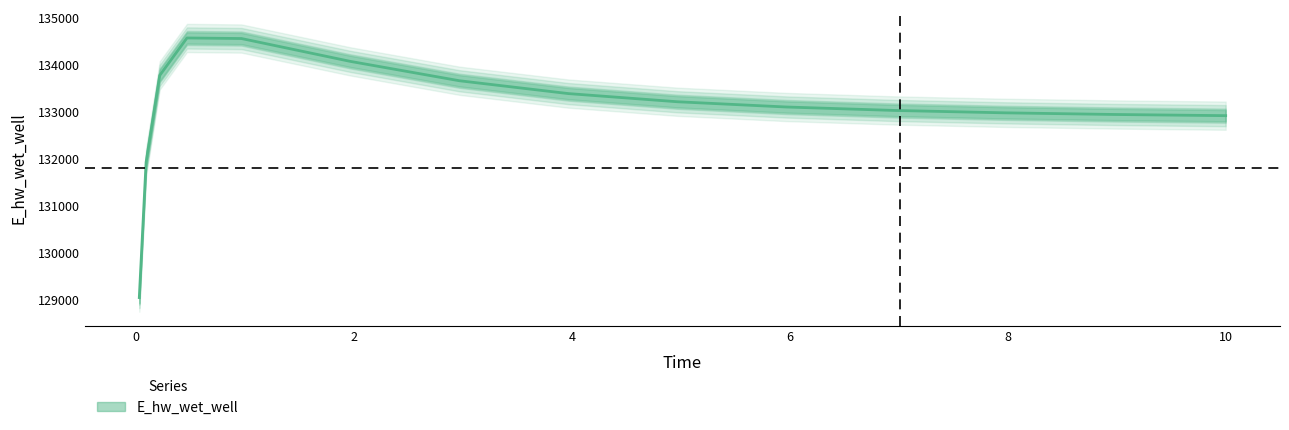

How many series are shown in this chart?

1